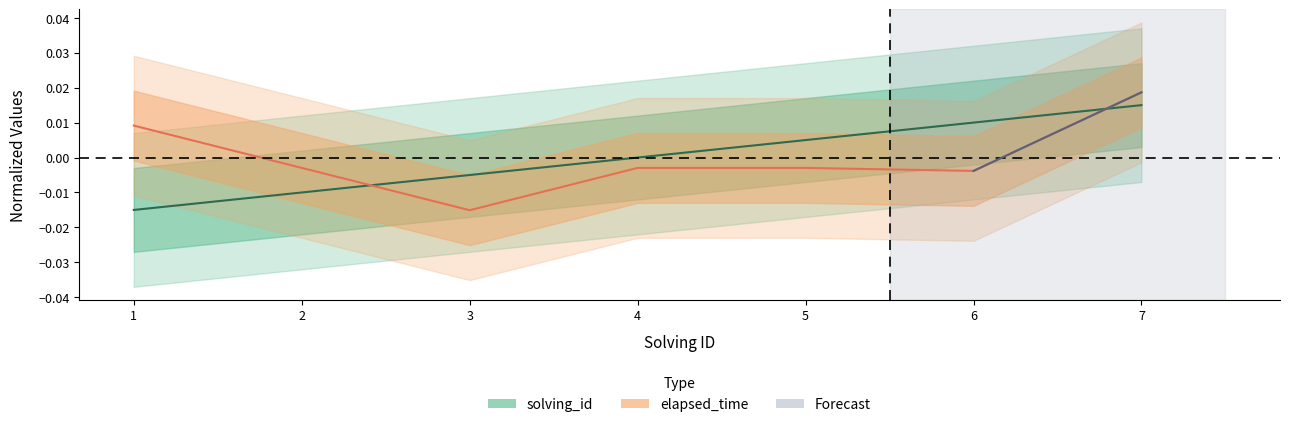

Which series has the widest spread of values?

elapsed_time